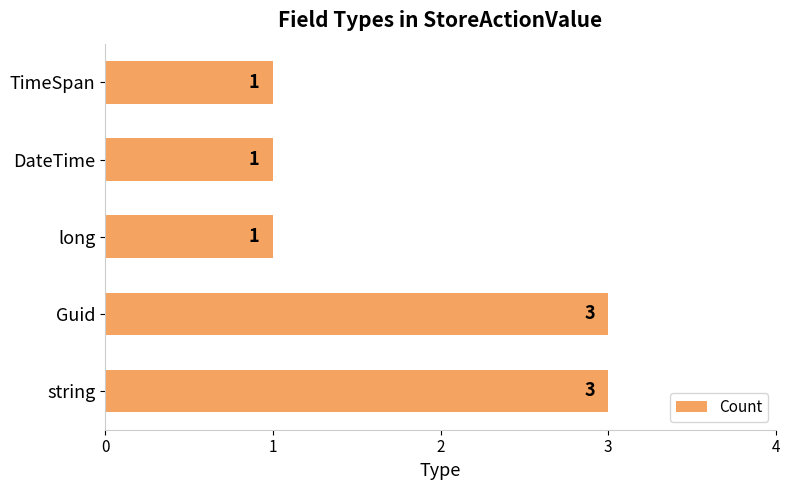

True or false: the data shows 1 at TimeSpan.

True